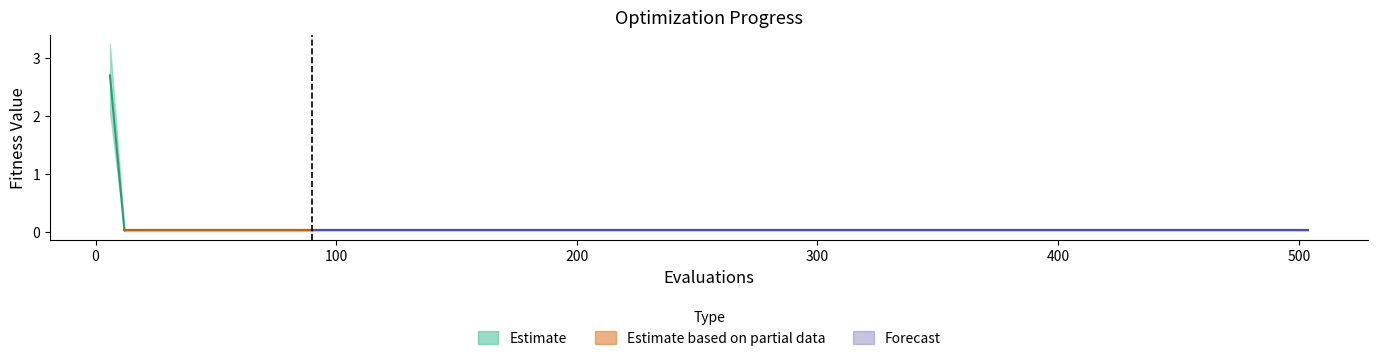

Reading left to right, list all the values displayed in this chart.

mean: 6=2.7	12=0.0	30=0.0	60=0.0	90=0.0	120=0.0	150=0.0	180=0.0	210=0.0	240=0.0	270=0.0	300=0.0	330=0.0	360=0.0	390=0.0	420=0.0	450=0.0	480=0.0	504=0.0
best: 6=2.1	12=0.0	30=0.0	60=0.0	90=0.0	120=0.0	150=0.0	180=0.0	210=0.0	240=0.0	270=0.0	300=0.0	330=0.0	360=0.0	390=0.0	420=0.0	450=0.0	480=0.0	504=0.0
worst: 6=3.2	12=0.1	30=0.1	60=0.1	90=0.1	120=0.1	150=0.1	180=0.1	210=0.1	240=0.1	270=0.1	300=0.1	330=0.1	360=0.1	390=0.1	420=0.1	450=0.1	480=0.1	504=0.1